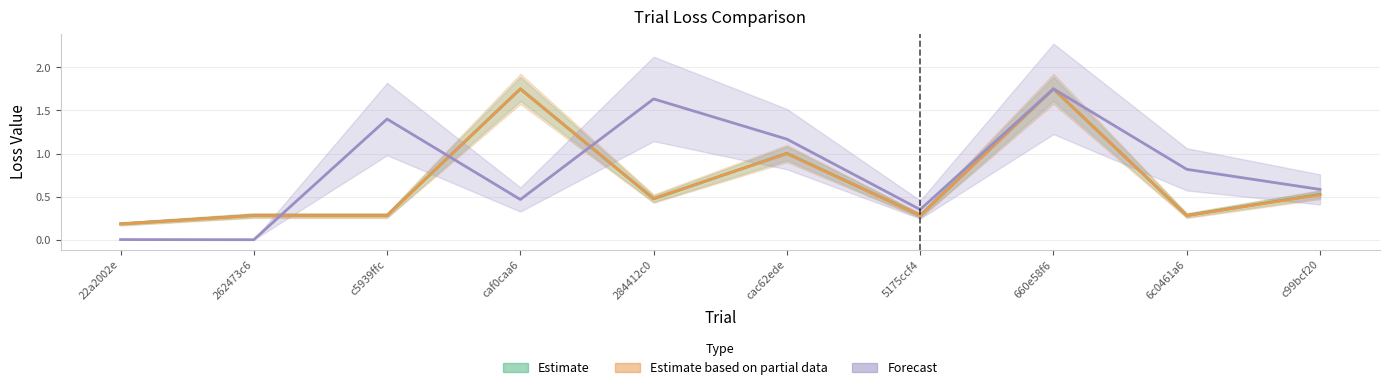

What position from the left is 22a2002e?

1